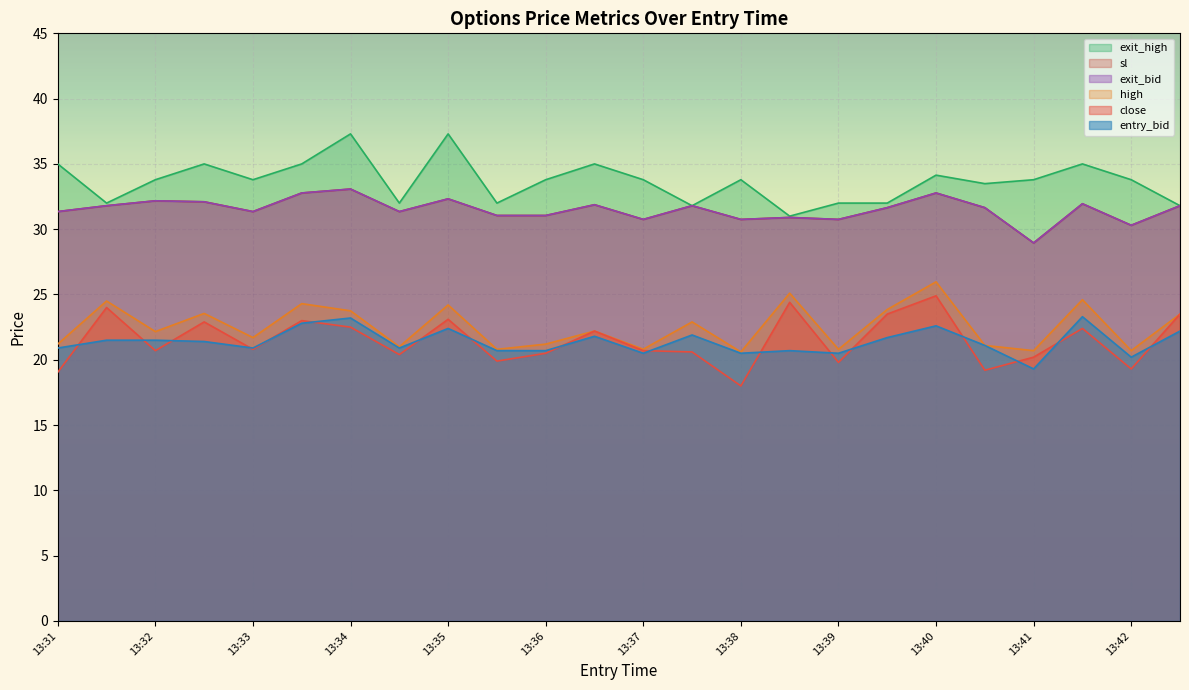

Rank the series by their maximum value, from highest to lowest.

exit_high, sl, exit_bid, high, close, entry_bid